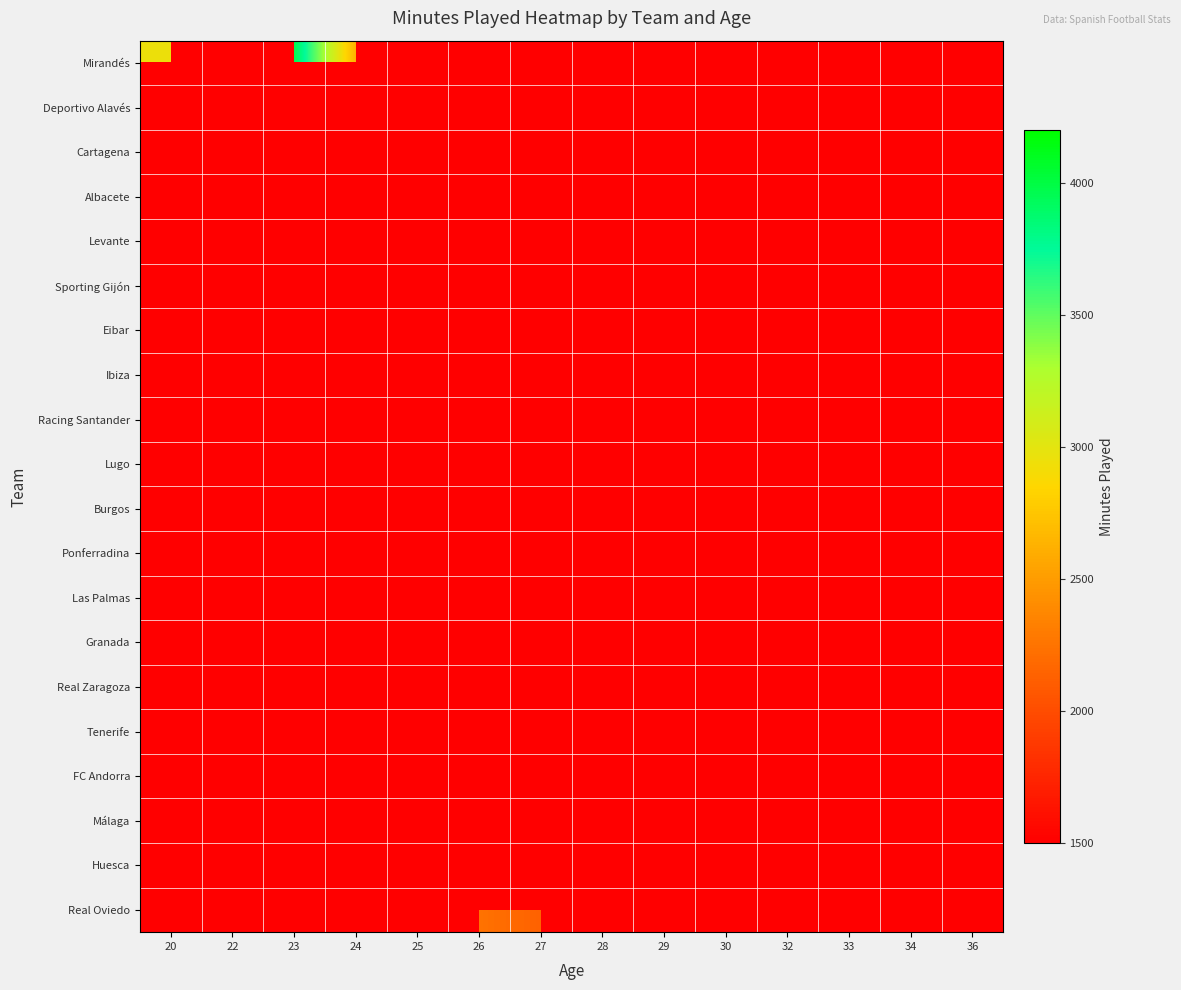

Count the number of categories in the chart.

14